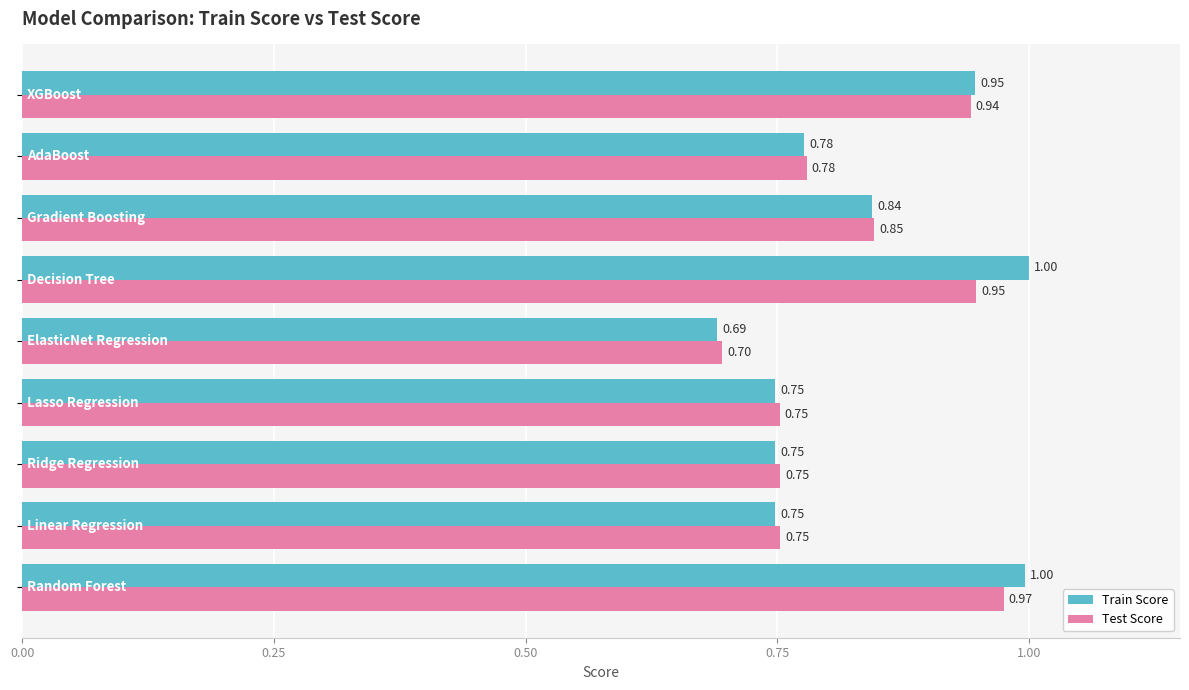

Rank the series by their maximum value, from highest to lowest.

Train Score, Test Score